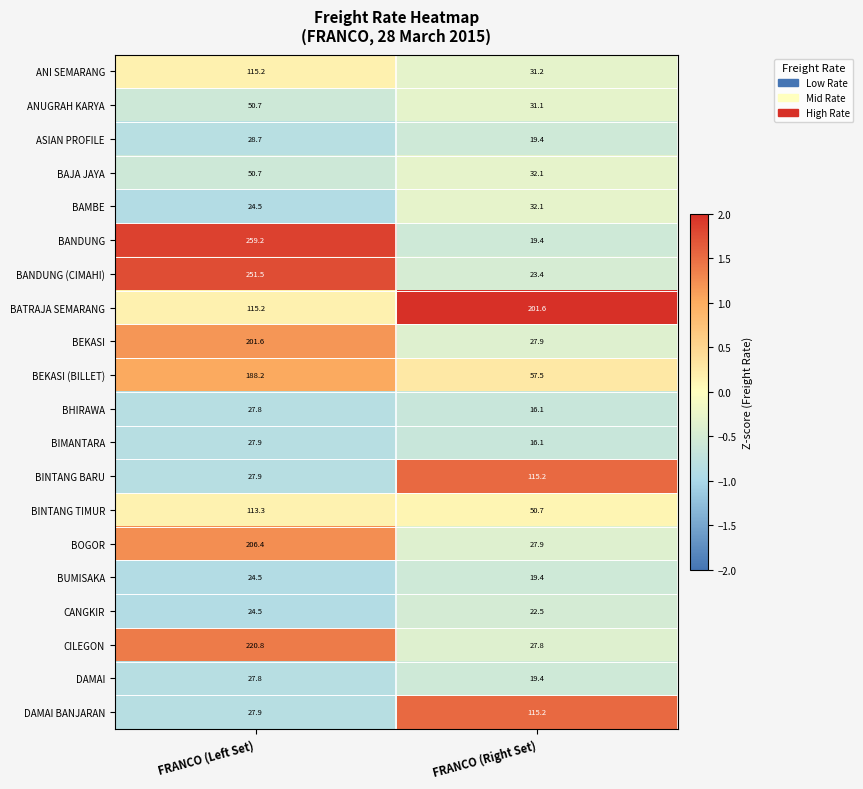

Which series has the largest total across all categories?

BATRAJA SEMARANG